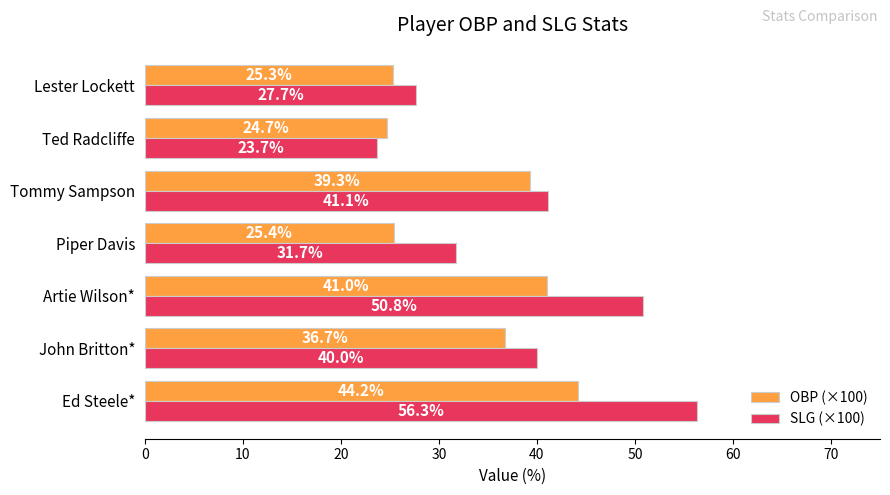

What is the maximum value for SLG (×100)?

56.3